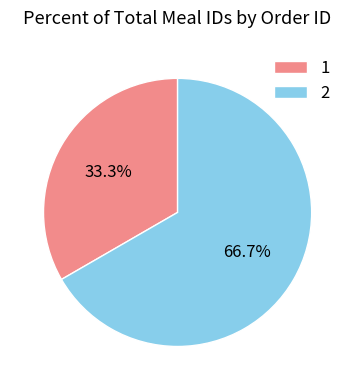

To the nearest percent, what portion does 1 represent?

33%